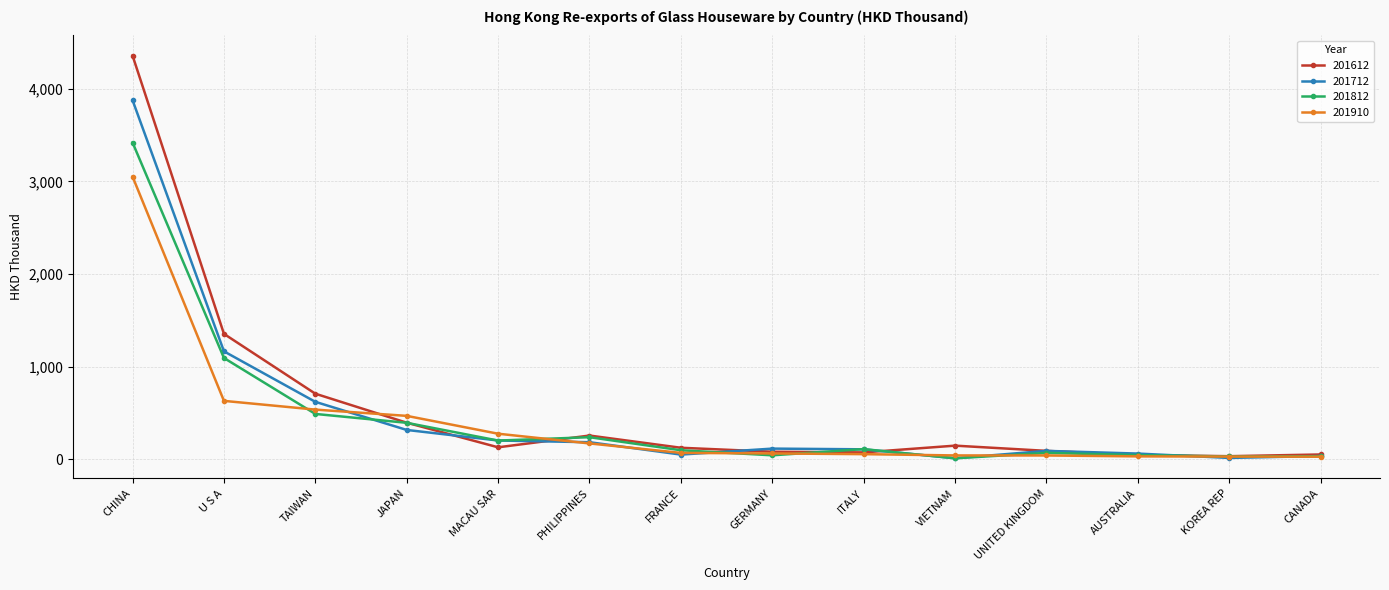

What are all the series names shown in the legend?

201612, 201712, 201812, 201910